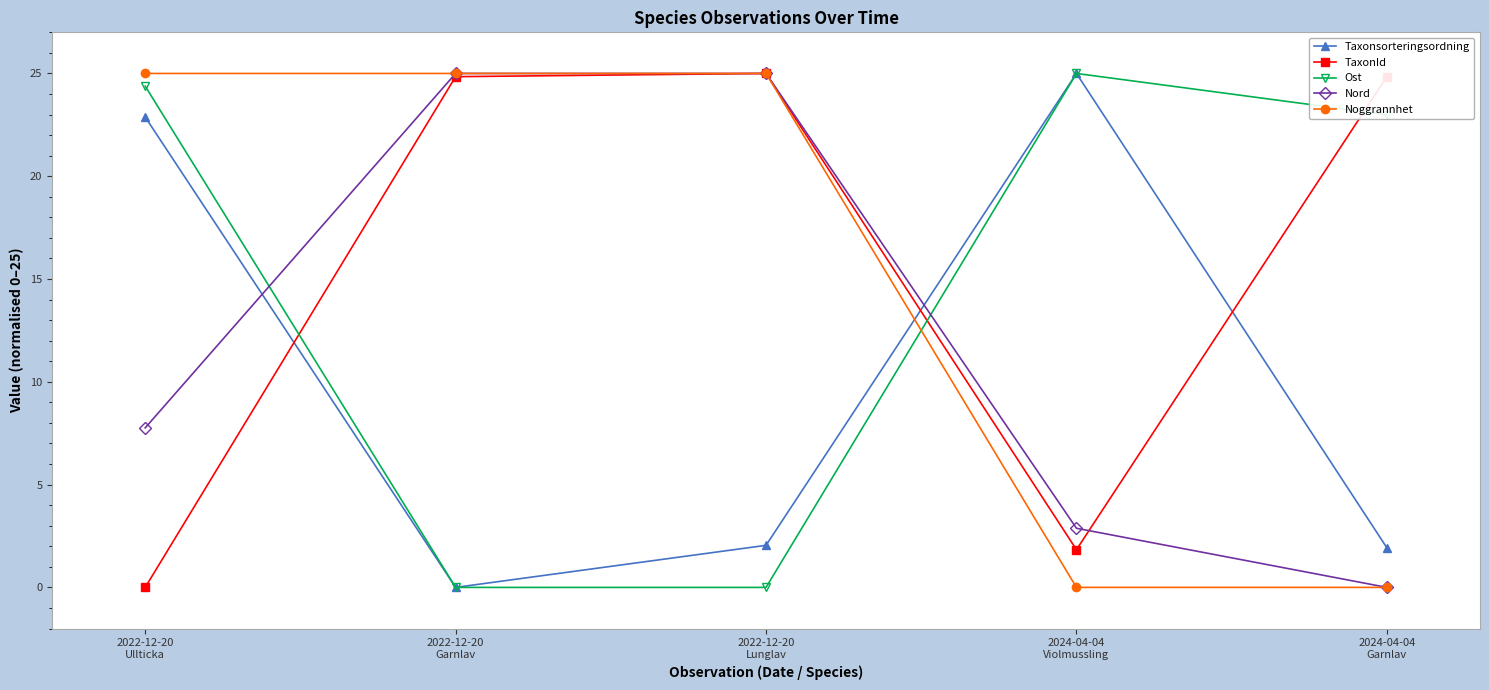

In Ost, how many points are higher than both neighbors (excluding endpoints)?

1